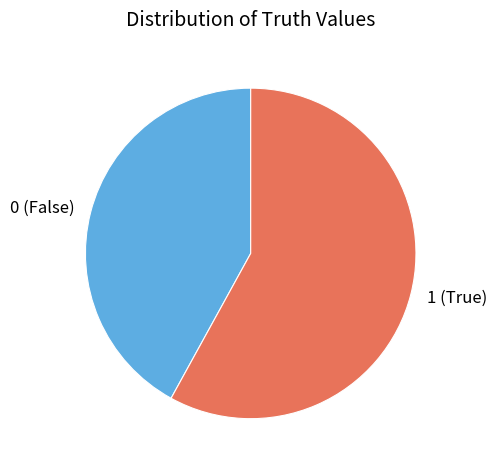

Is the sum of 0 (False) and 1 (True) greater than half?

Yes